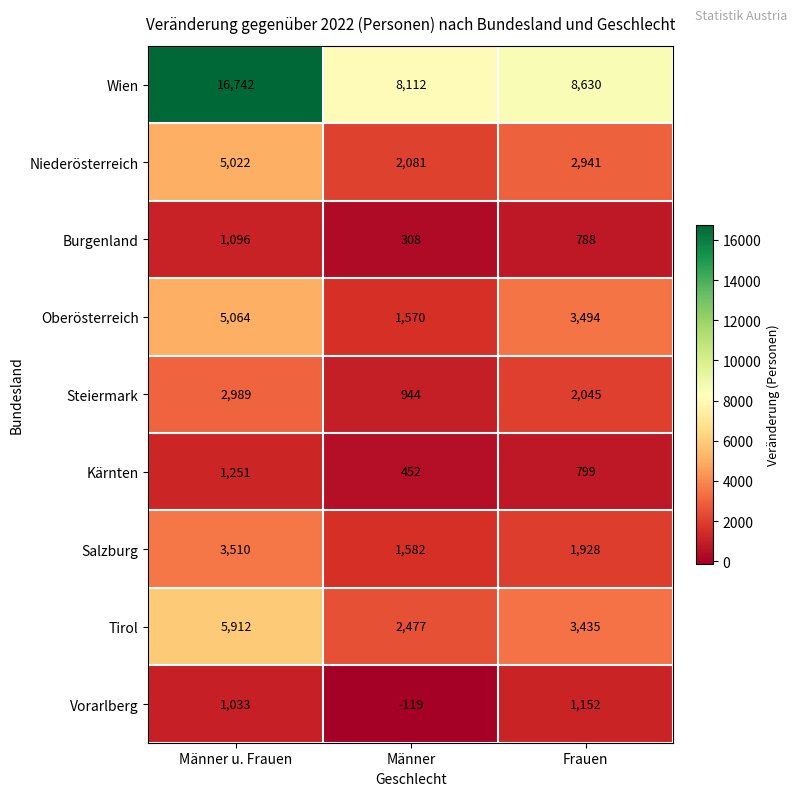

What is the average value of the Vorarlberg series?

689